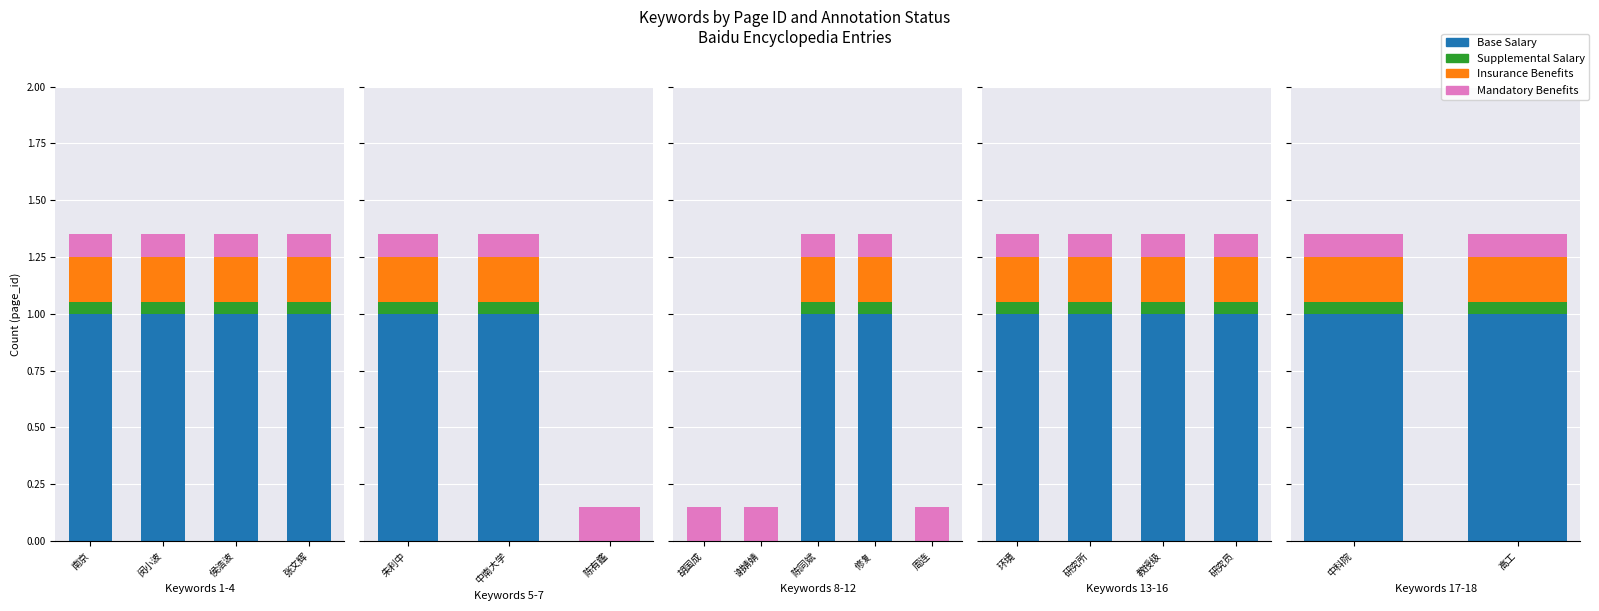

What is the value of the Supplemental Salary bar at the 1st from the left?

0.1